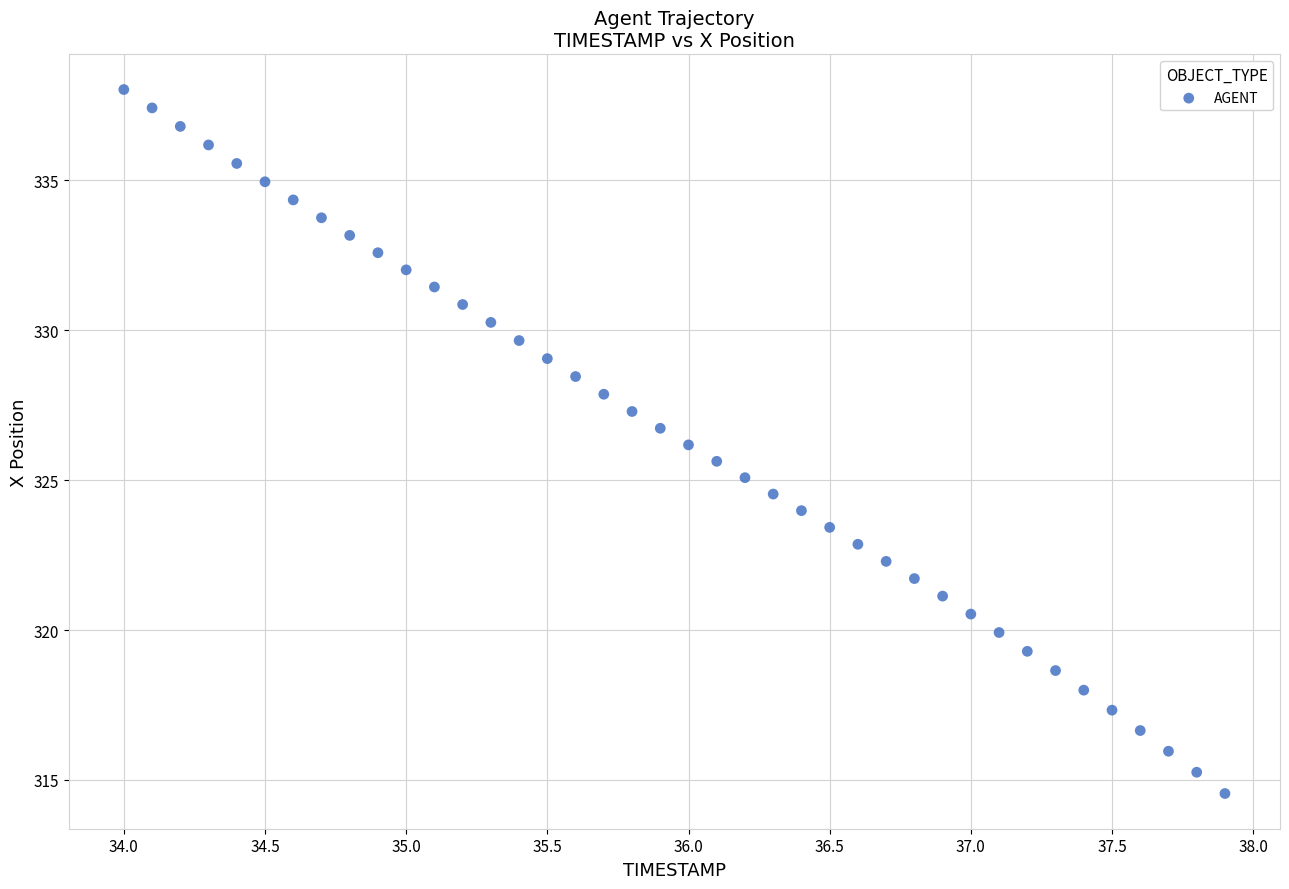

What is the range of Y values (max minus min)?

23.5